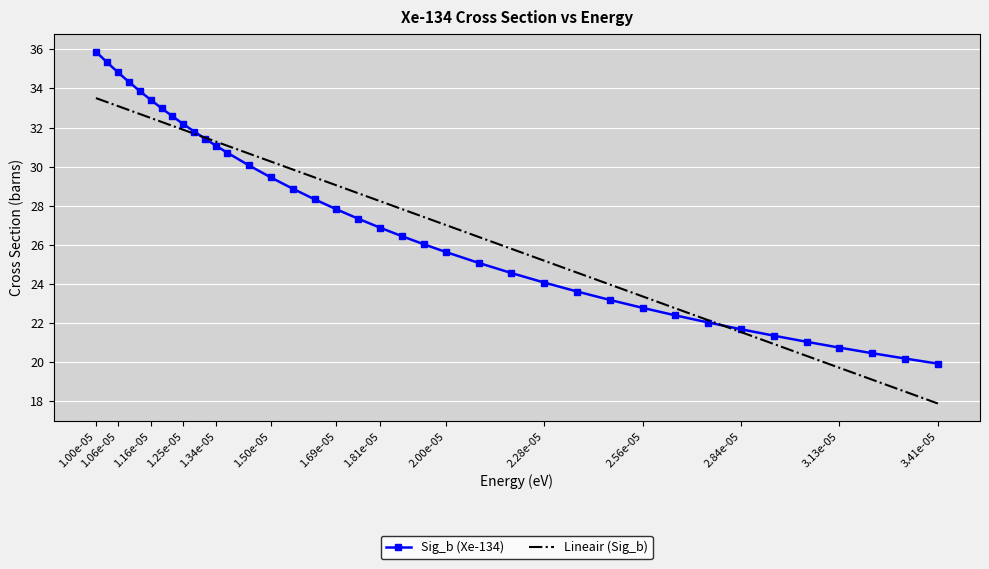

What is the lowest value of the Sig_b (Xe-134) series?

19.9